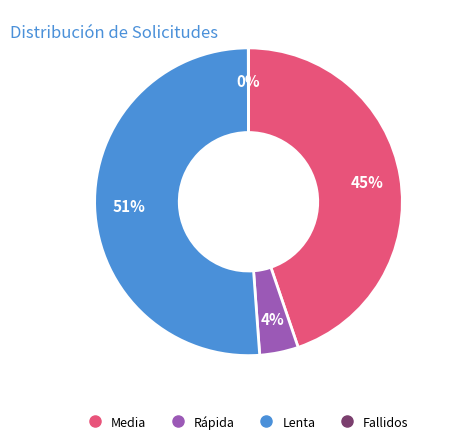

To the nearest percent, what is the difference between the Media and Lenta slice percentages?

6%